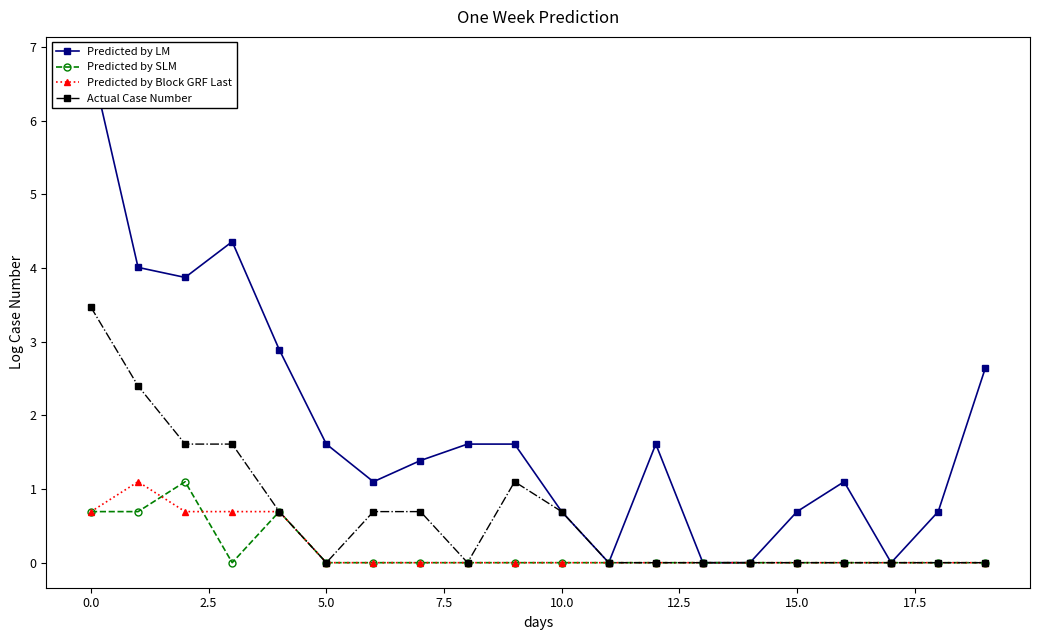

True or false: Predicted by SLM has more than 0 points higher than both neighbors.

True